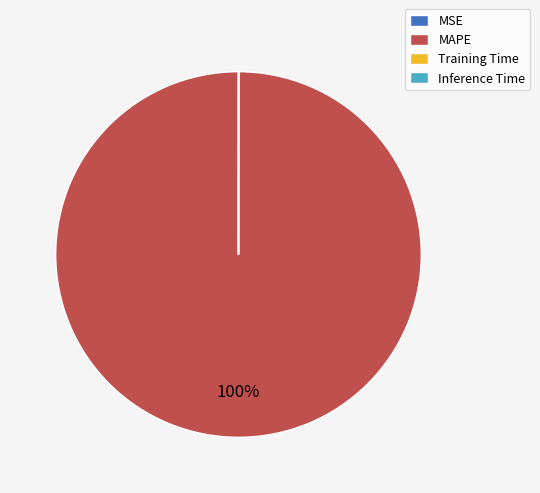

To the nearest percent, what is the average slice percentage?

25%